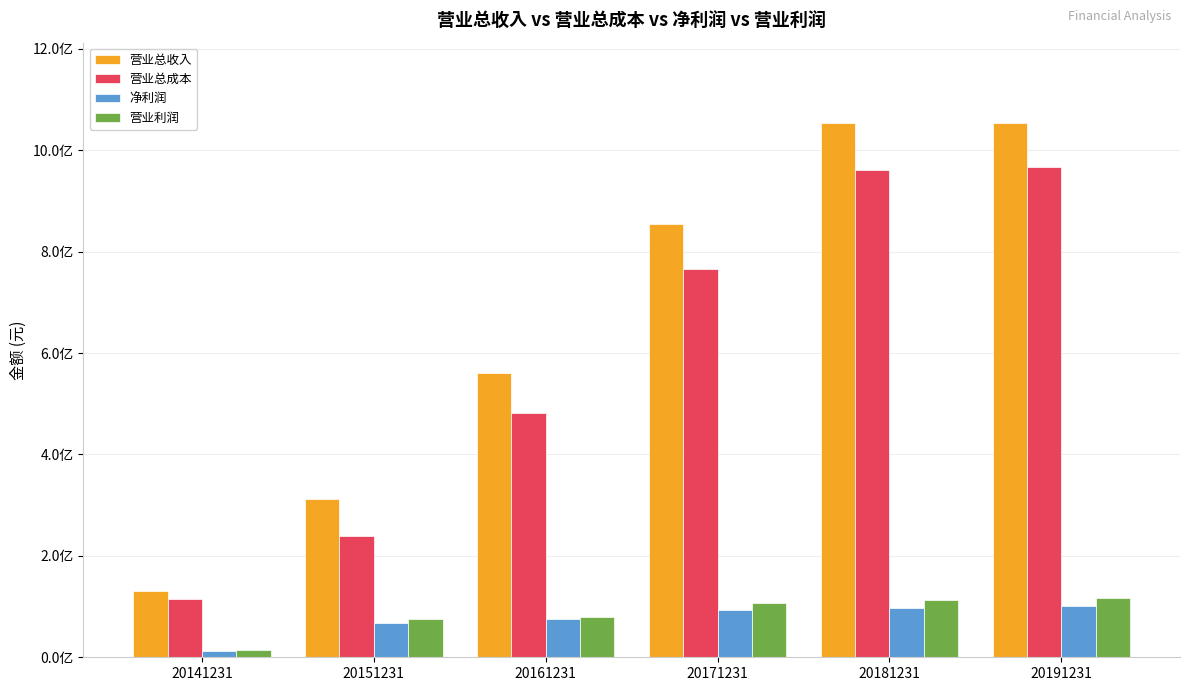

Is it true that 营业总收入 equals 509350155.5 at 20151231?

False